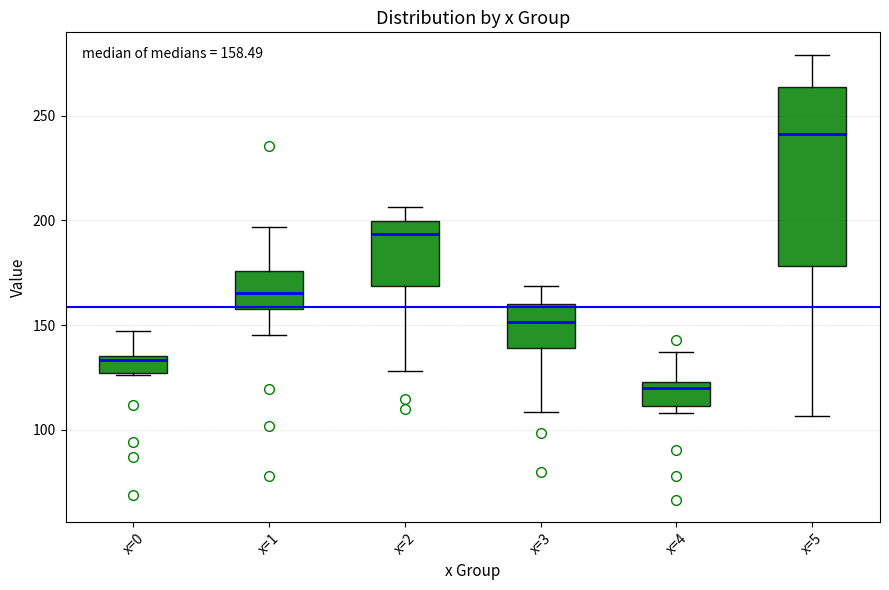

Which box is the tallest, from its lower edge to its upper edge?

x=5